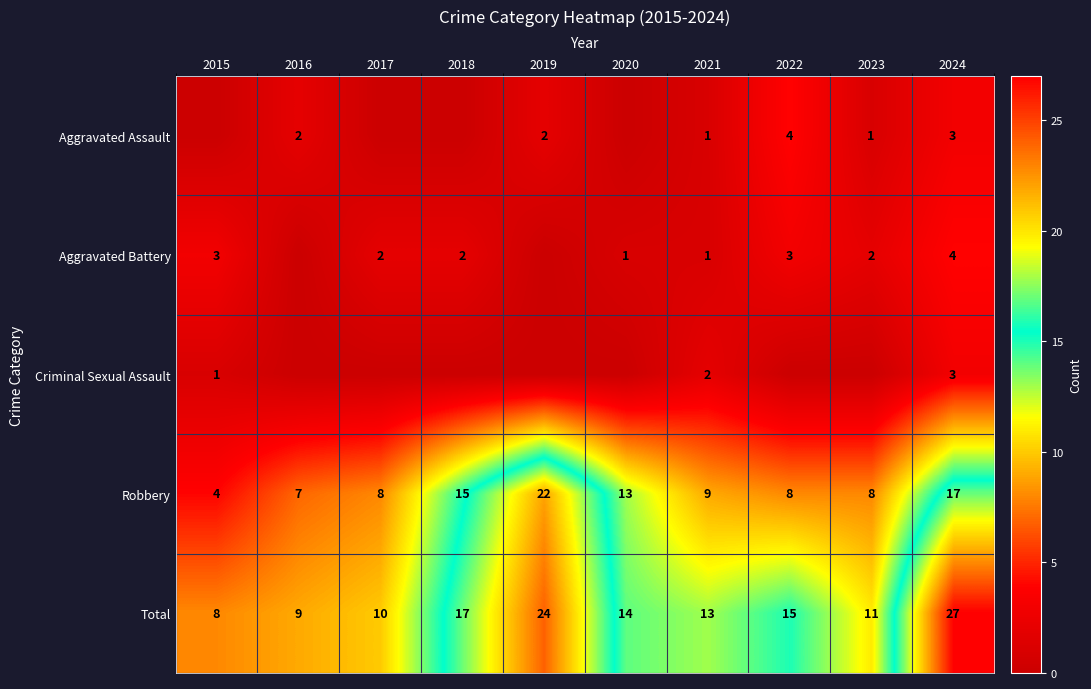

What is the difference between the second highest and minimum values in the Robbery series?

13